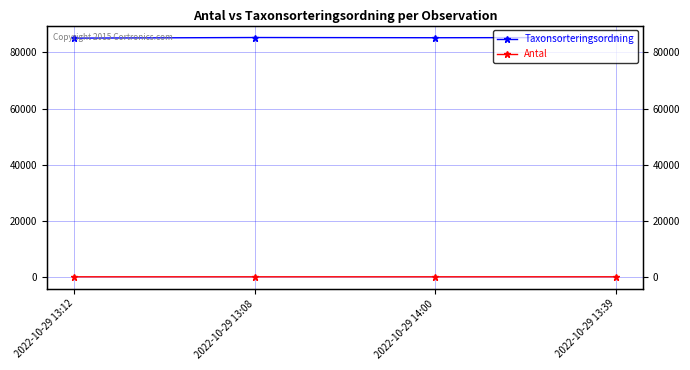

What is the label of the 1st point from the left?

2022-10-29 13:12